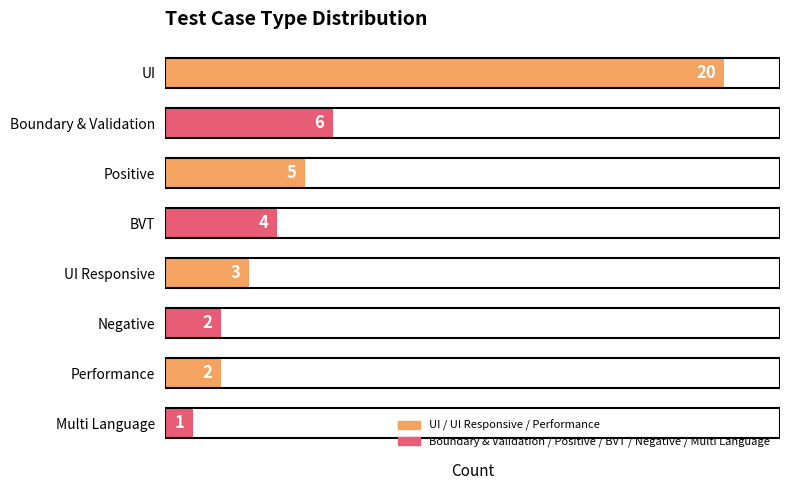

The chart shows a value of 5 at Positive. True or false?

True